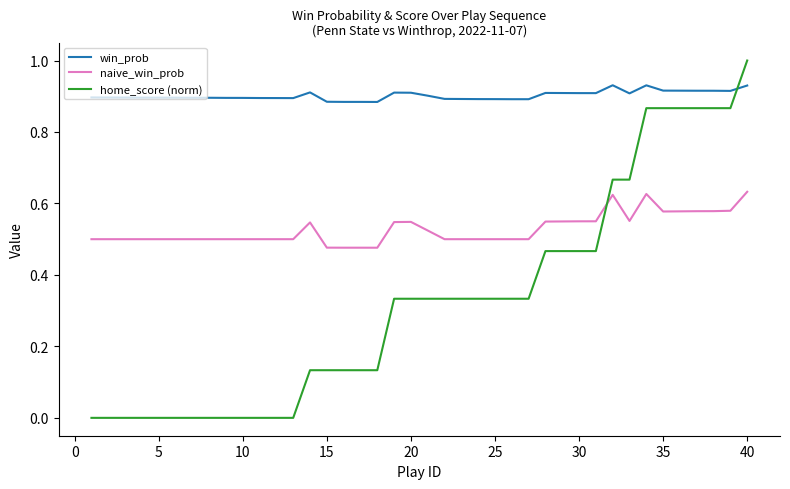

True or false: naive_win_prob and win_prob intersect in this chart.

False